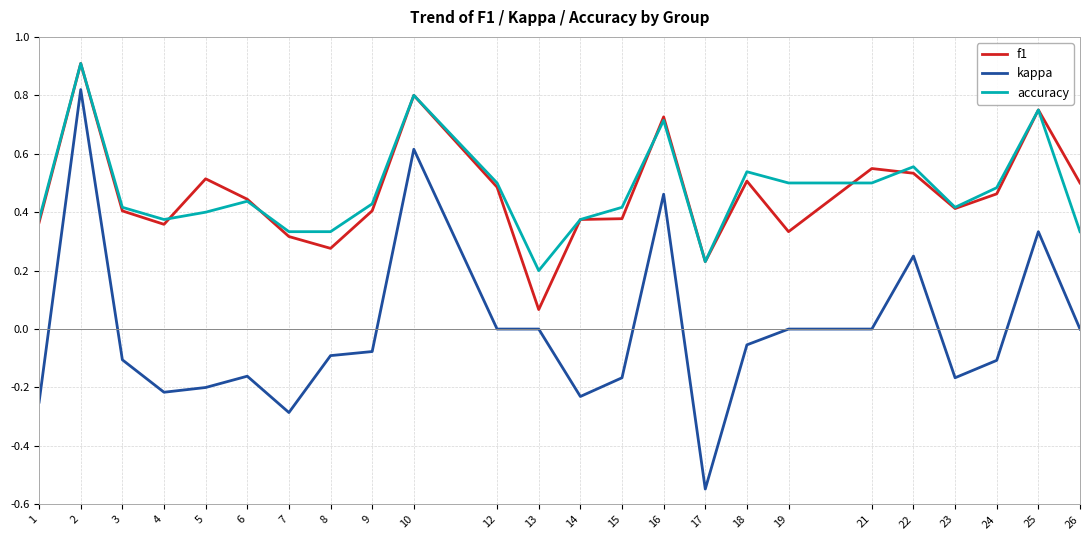

What is the difference between the maximum and minimum values in the kappa series?

1.4